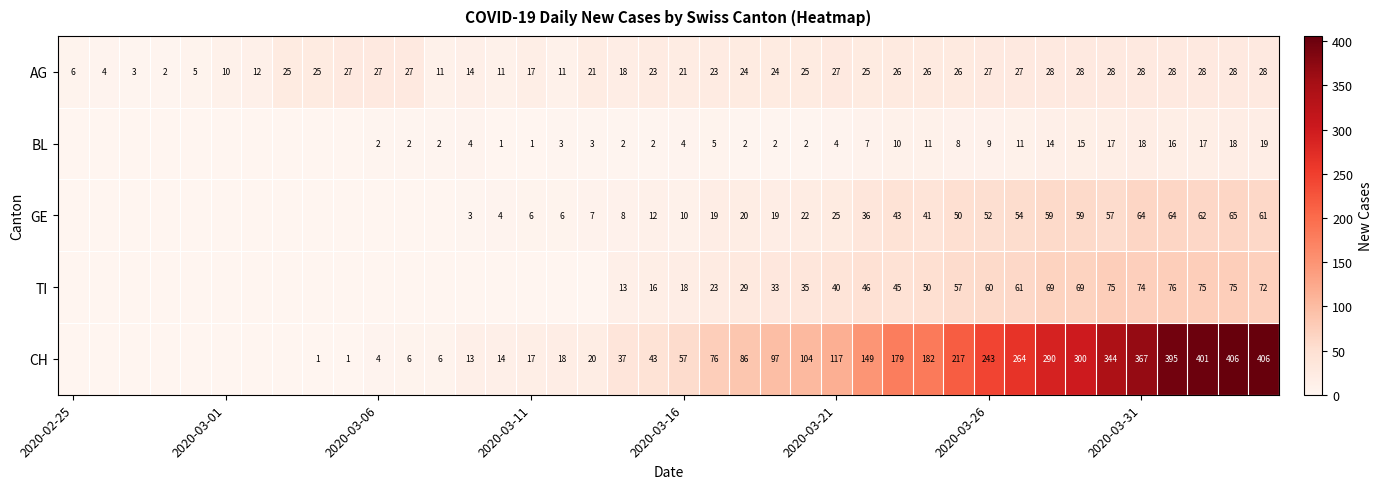

What is the difference between the maximum and minimum values in the AG series?

26